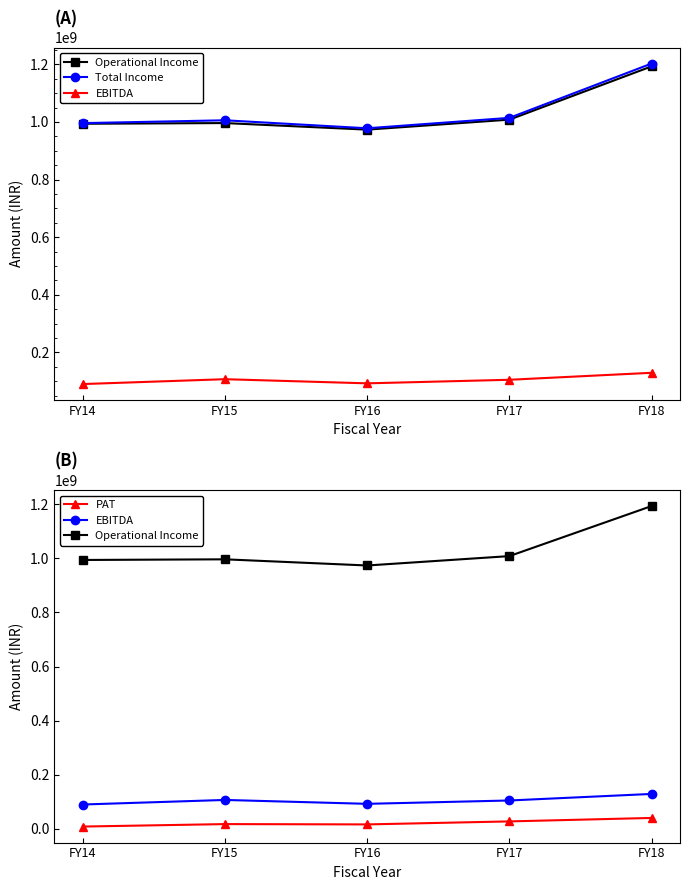

What is the total value across all series at FY18?

2565410621.0